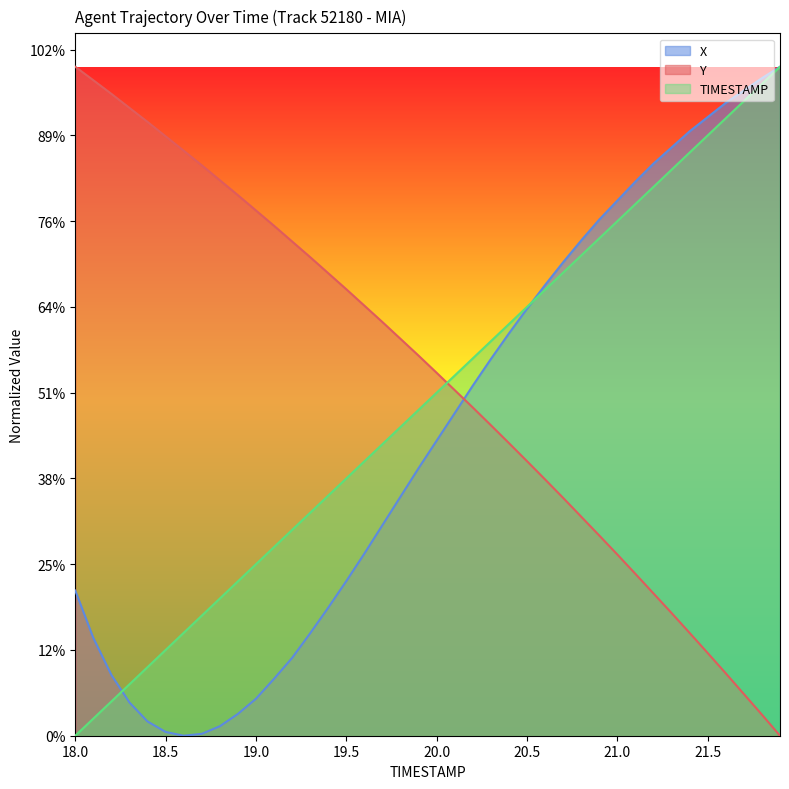

What are all the series names shown in the legend?

X, Y, TIMESTAMP